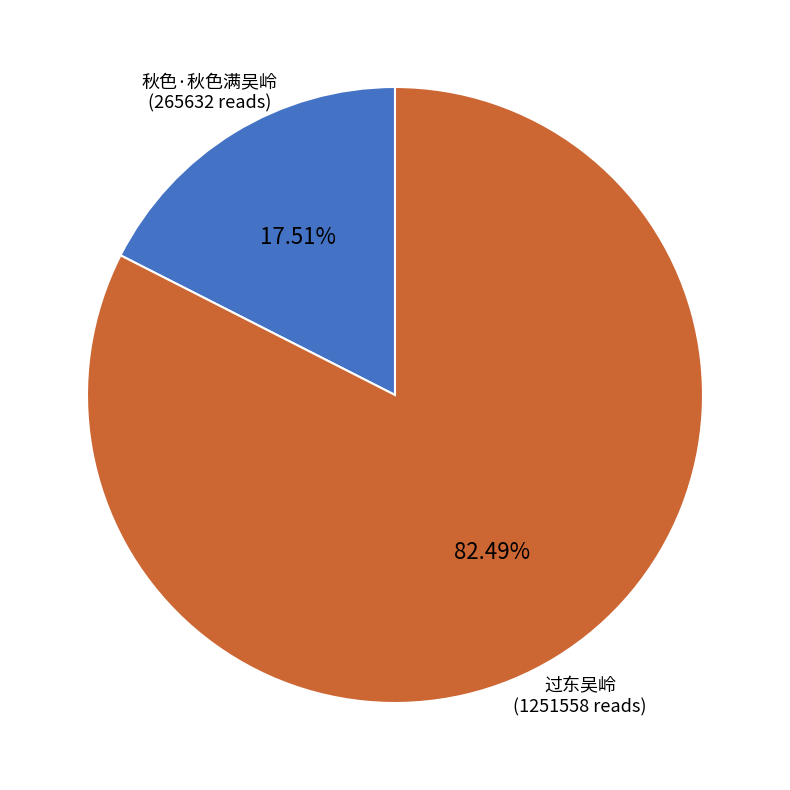

Does any single category account for the majority?

Yes